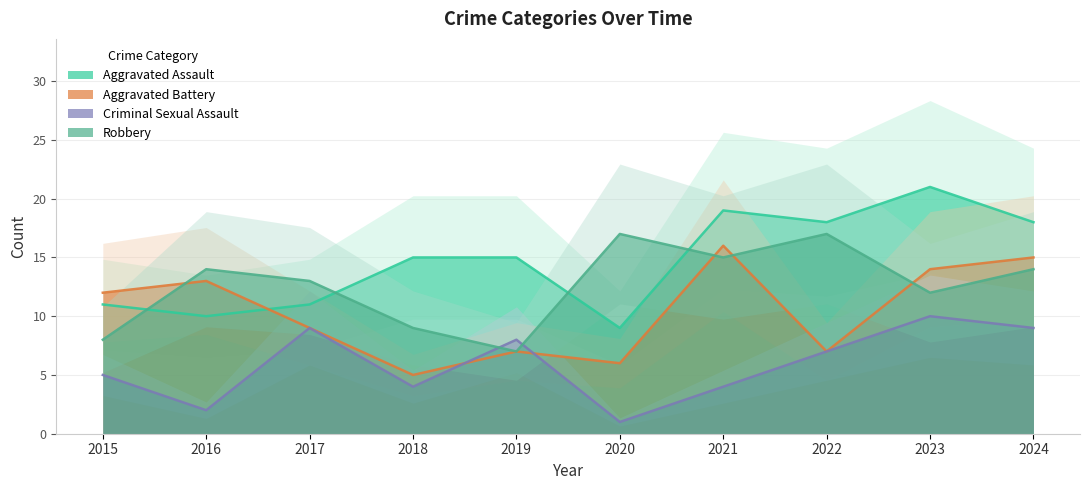

At which label does Criminal Sexual Assault first exceed 7?

2017